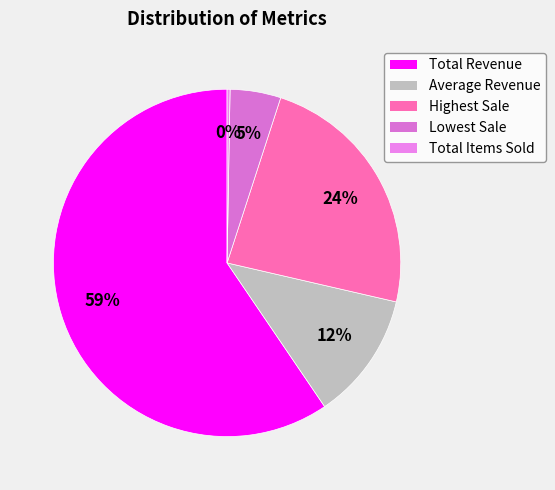

Is it true that Highest Sale is 24% of the pie?

True